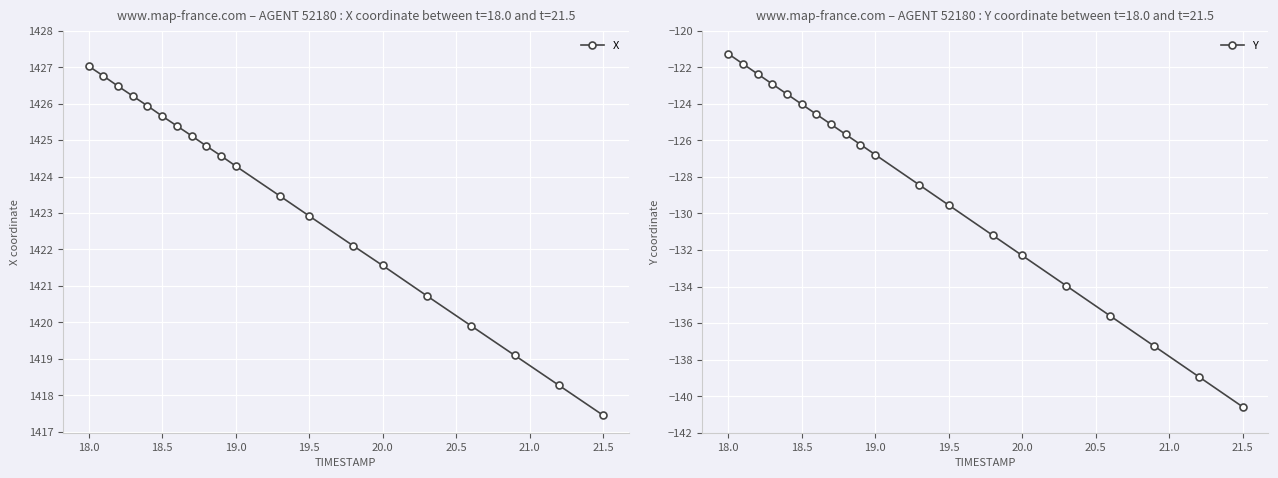

What is the maximum value for X?

1427.0